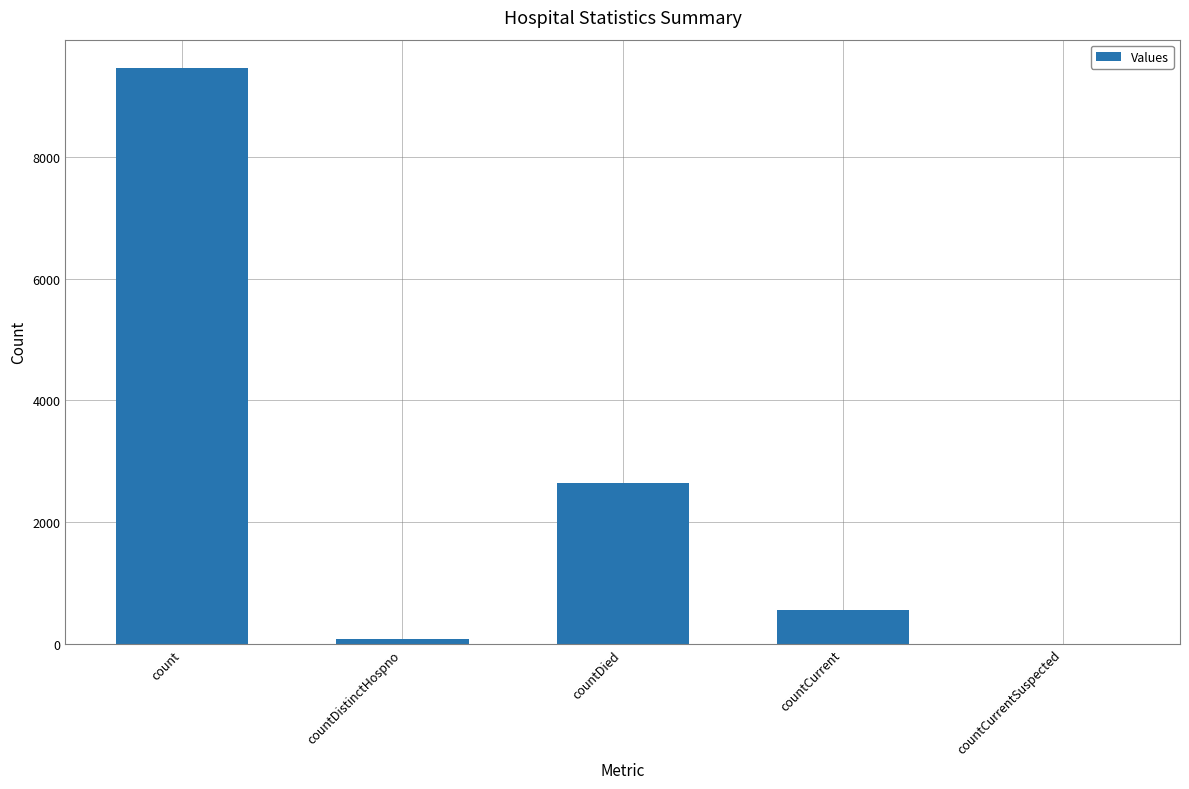

The chart shows a value of 5250 at countCurrentSuspected. True or false?

False